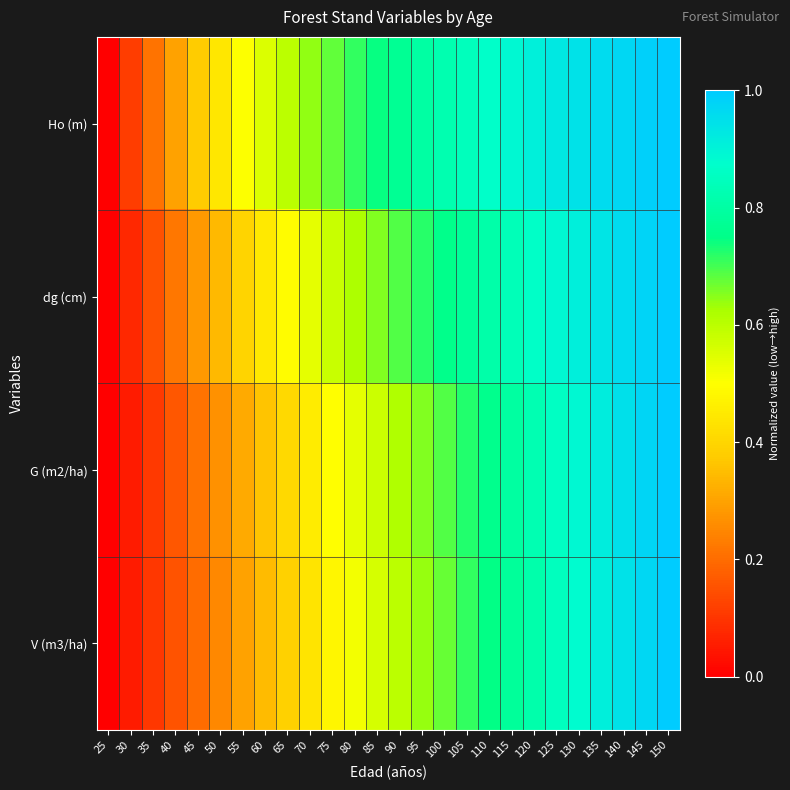

Reading left to right, what are all the values shown in this chart?

Ho (m): 25=0.0	30=0.1	35=0.2	40=0.3	45=0.4	50=0.4	55=0.5	60=0.6	65=0.6	70=0.6	75=0.7	80=0.7	85=0.7	90=0.8	95=0.8	100=0.8	105=0.8	110=0.9	115=0.9	120=0.9	125=0.9	130=0.9	135=1.0	140=1.0	145=1.0	150=1.0
dg (cm): 25=0.0	30=0.1	35=0.2	40=0.2	45=0.3	50=0.3	55=0.4	60=0.4	65=0.5	70=0.5	75=0.6	80=0.6	85=0.7	90=0.7	95=0.7	100=0.8	105=0.8	110=0.8	115=0.8	120=0.9	125=0.9	130=0.9	135=0.9	140=1.0	145=1.0	150=1.0
G (m2/ha): 25=0.0	30=0.1	35=0.1	40=0.2	45=0.2	50=0.3	55=0.3	60=0.4	65=0.4	70=0.5	75=0.5	80=0.5	85=0.6	90=0.6	95=0.7	100=0.7	105=0.7	110=0.8	115=0.8	120=0.8	125=0.9	130=0.9	135=0.9	140=0.9	145=1.0	150=1.0
V (m3/ha): 25=0.0	30=0.1	35=0.1	40=0.2	45=0.2	50=0.3	55=0.3	60=0.3	65=0.4	70=0.4	75=0.5	80=0.5	85=0.6	90=0.6	95=0.6	100=0.7	105=0.7	110=0.7	115=0.8	120=0.8	125=0.8	130=0.9	135=0.9	140=0.9	145=1.0	150=1.0